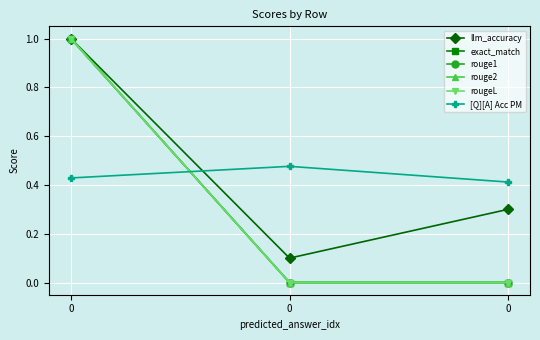

Reading left to right, what are all the values shown in this chart?

llm_accuracy: 0=1.0	0=0.1	0=0.3
exact_match: 0=1.0	0=0.0	0=0.0
rouge1: 0=1.0	0=0.0	0=0.0
rouge2: 0=1.0	0=0.0	0=0.0
rougeL: 0=1.0	0=0.0	0=0.0
[Q][A] Acc PM: 0=0.4	0=0.5	0=0.4